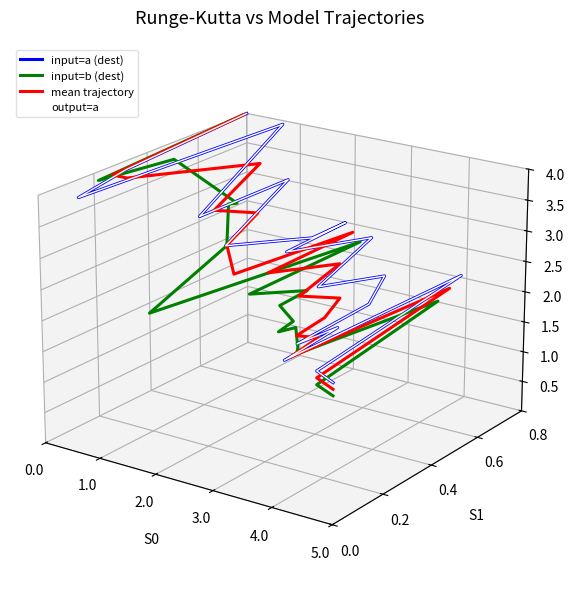

Where is the first local maximum for output=a?

3.0